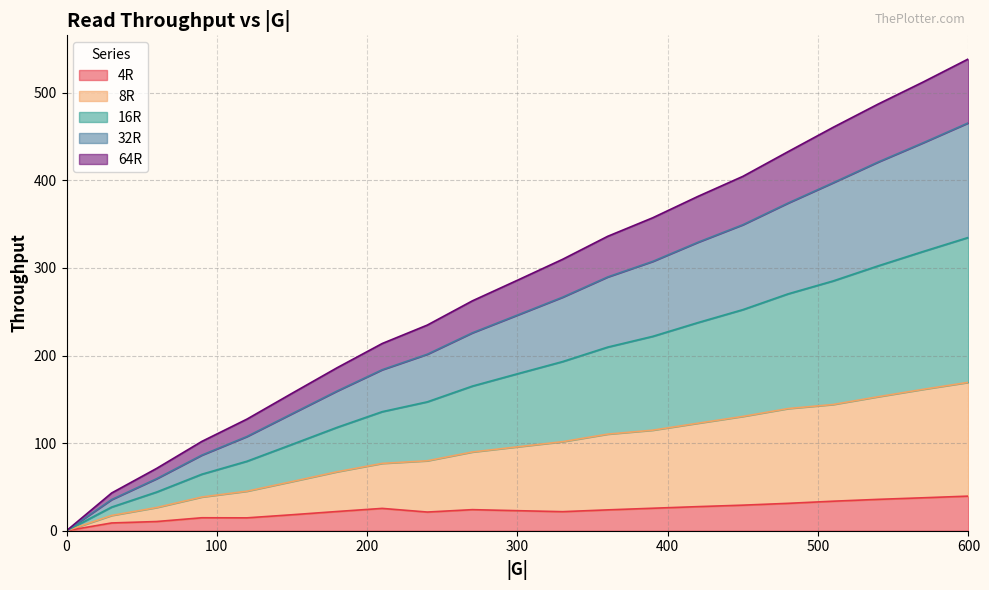

At how many categories does at least one series exceed 446?

4